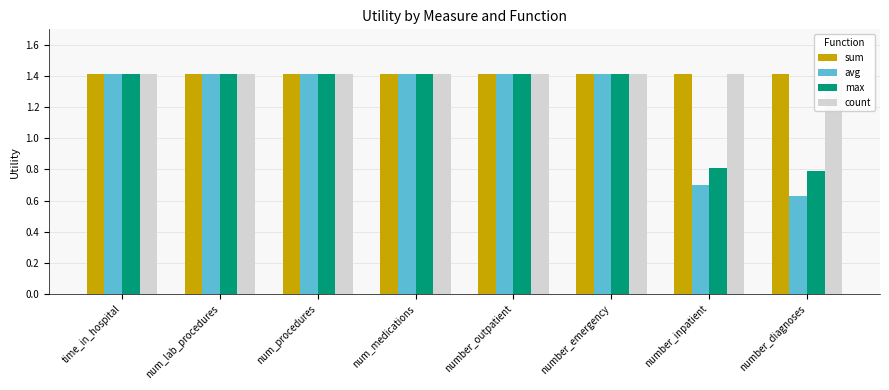

Between num_procedures and number_inpatient, which is larger?

num_procedures